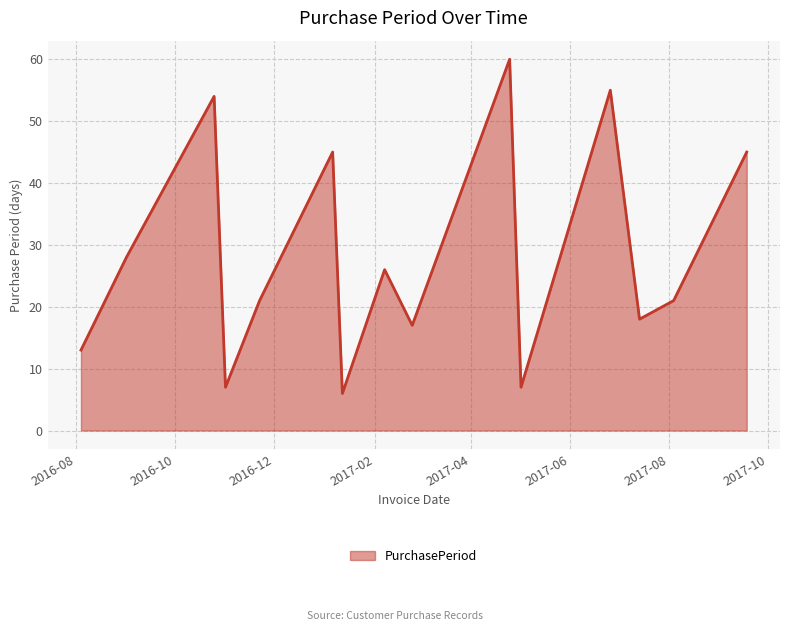

What is the greatest value displayed?

60